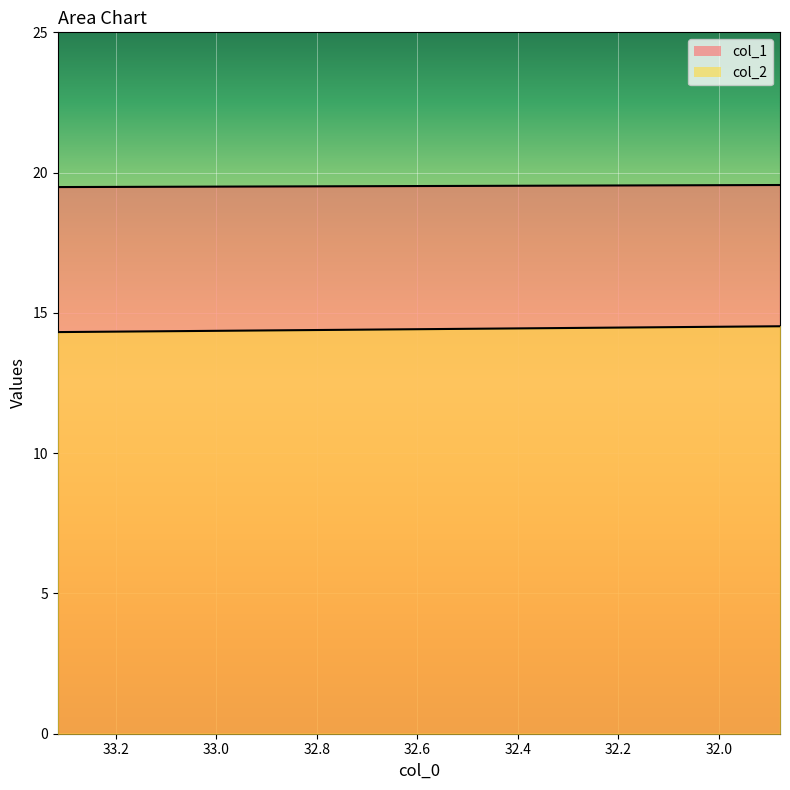

True or false: col_1 has more than 2 points higher than both neighbors.

False